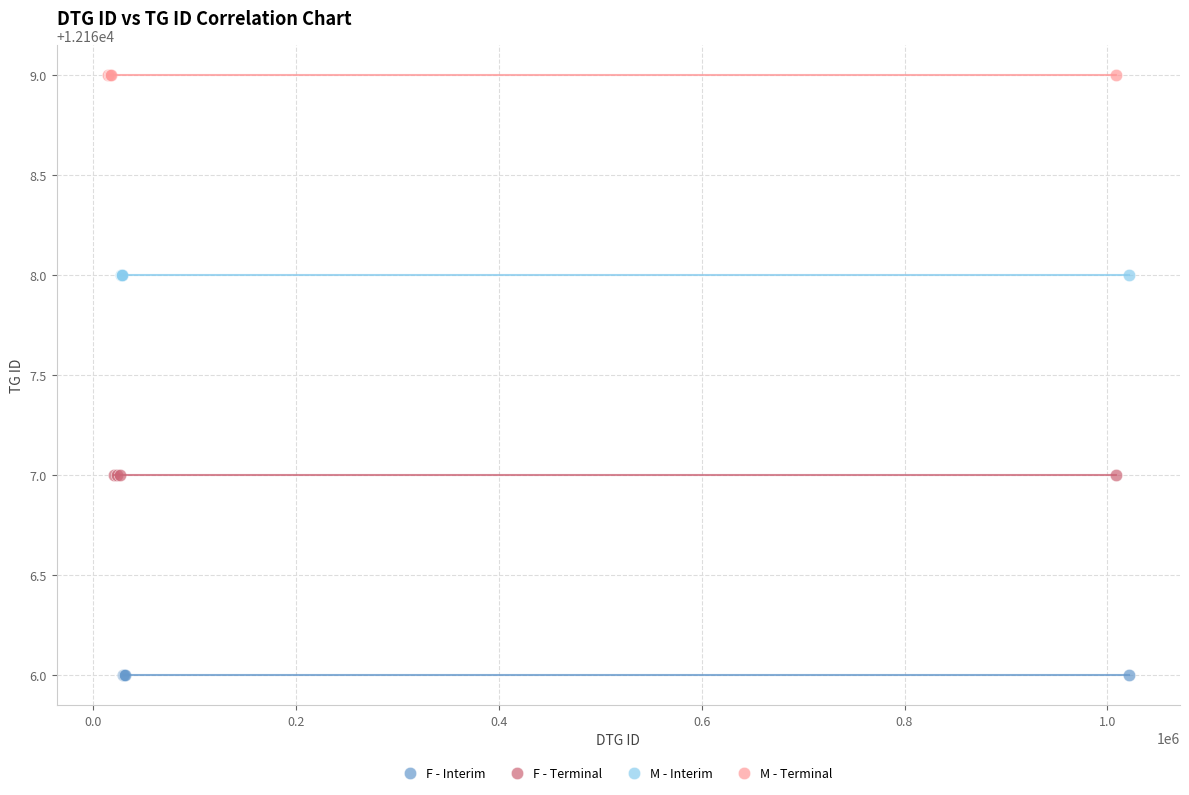

Which series contains the highest Y value?

M - Terminal